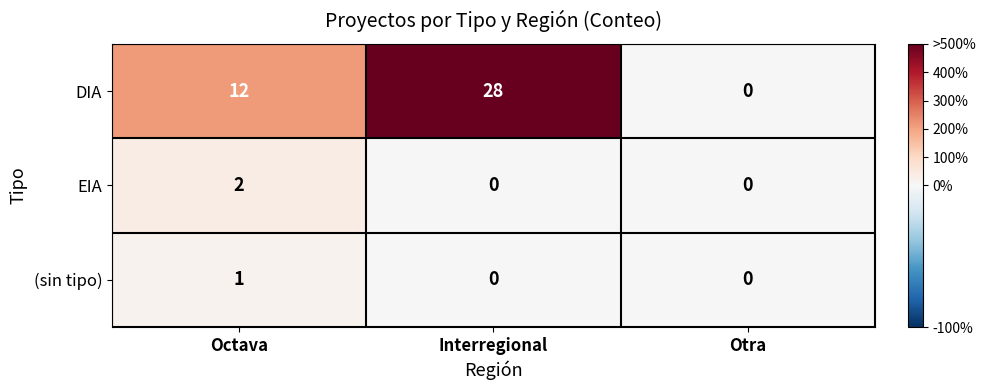

How many EIA values are between 0 and 2?

3